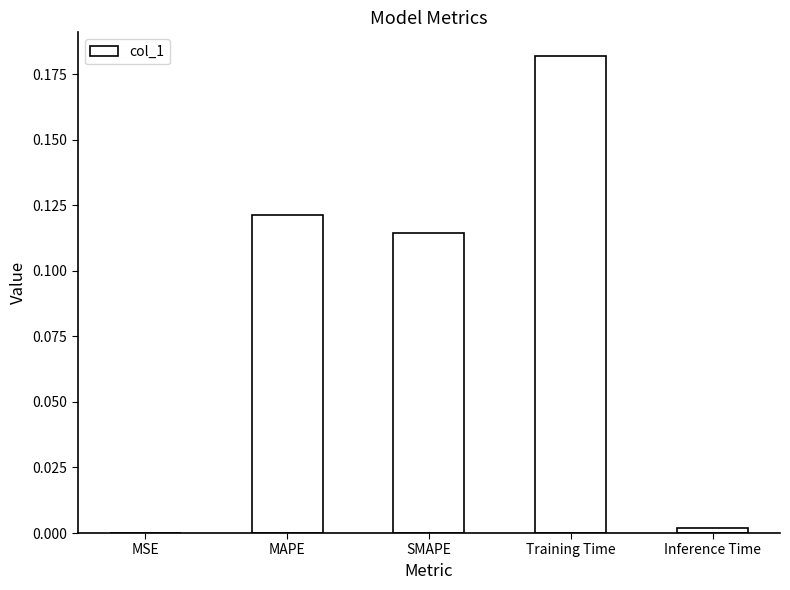

The chart shows a value of 0.0 at Inference Time. True or false?

True